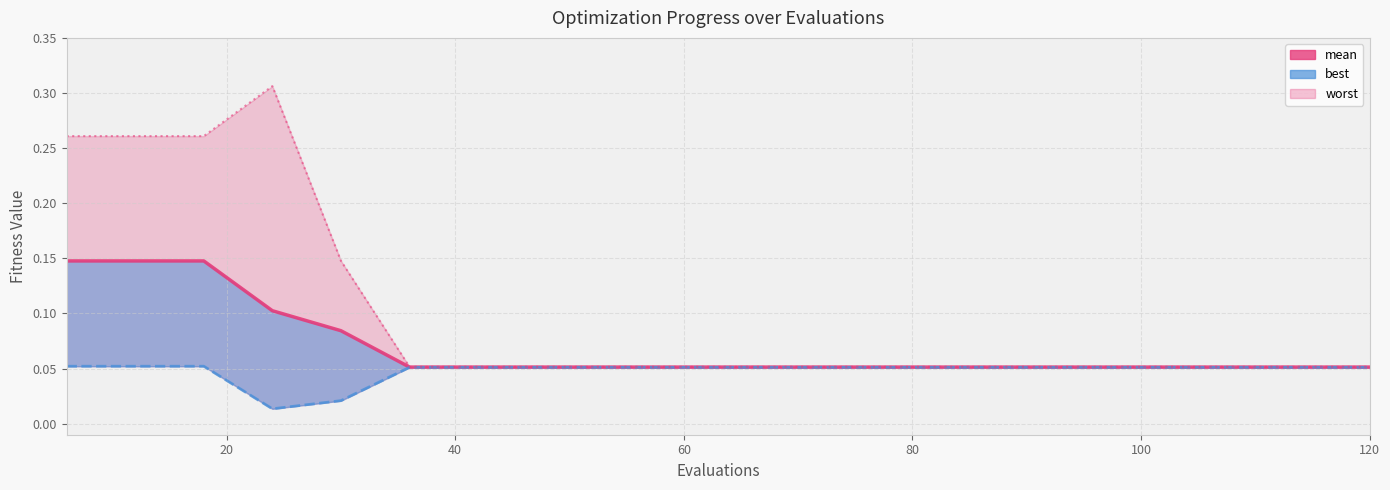

How many values are between 0 and 1?

20